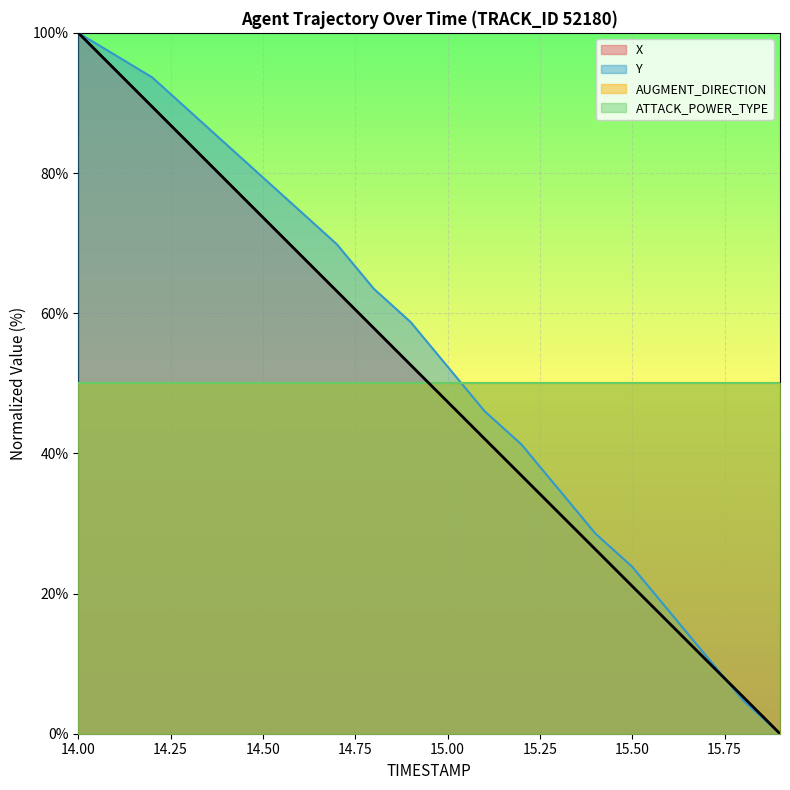

How many times do X and Y cross each other?

1